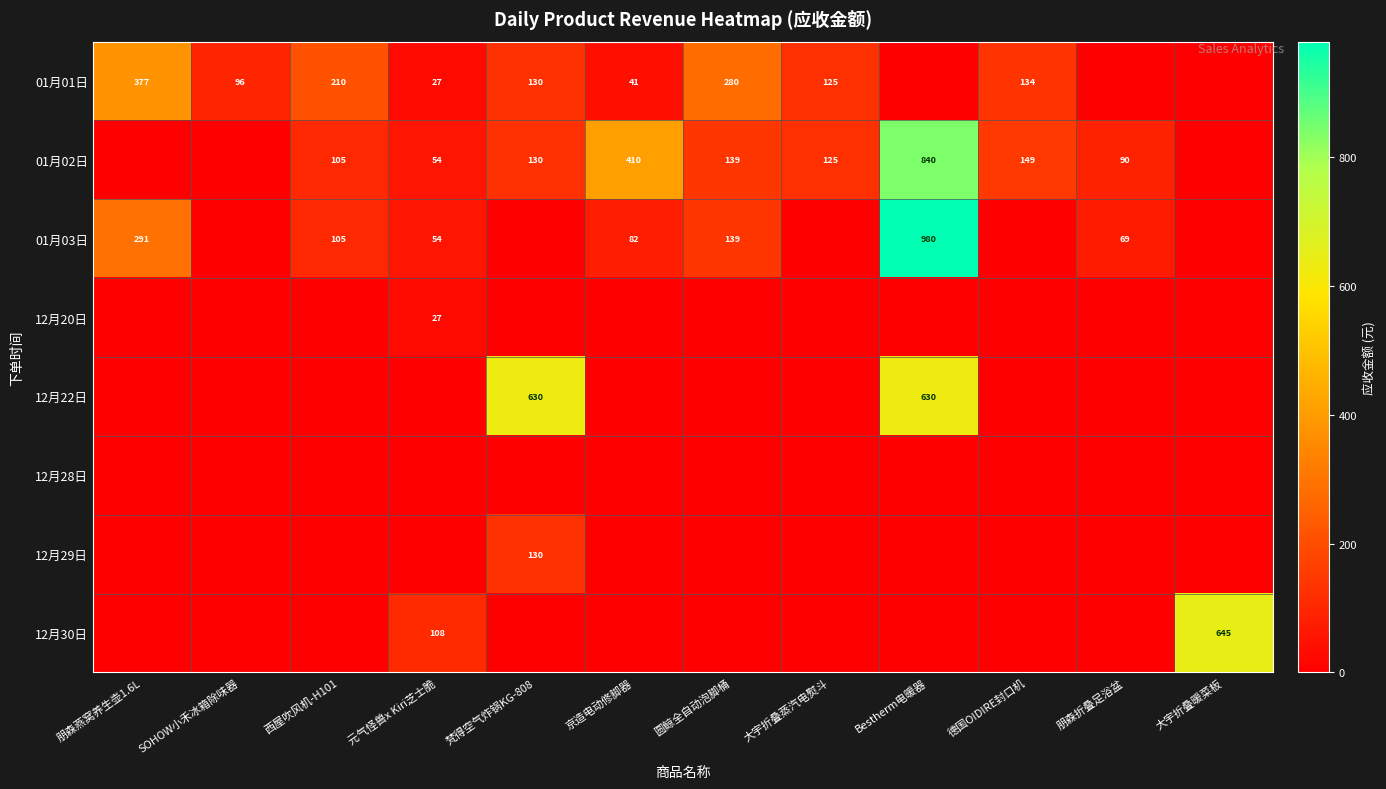

The value of 01月01日 at 梵得空气炸锅KG-808 is 130. True or false?

True